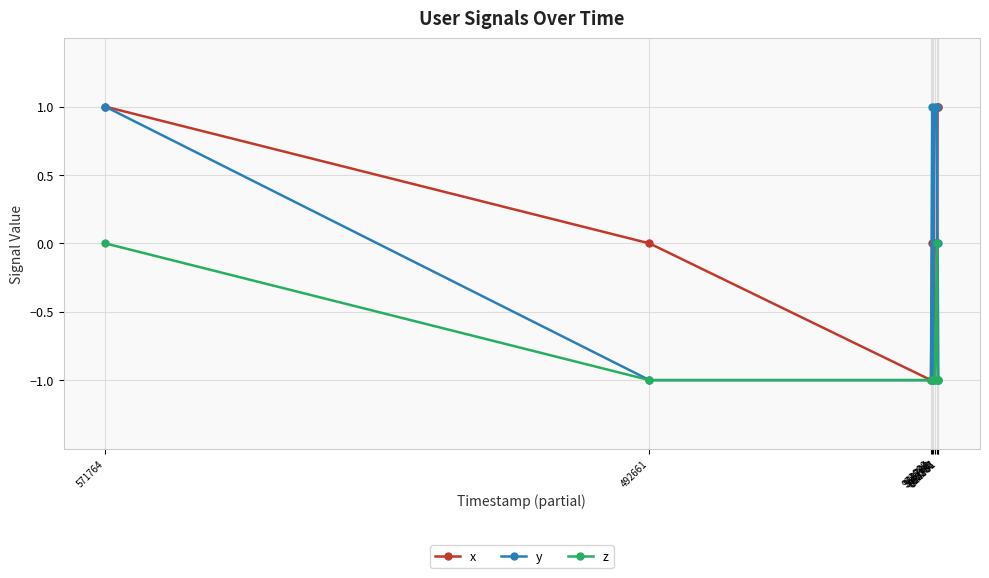

What is the value of the z point at the 6th from the left?

-1